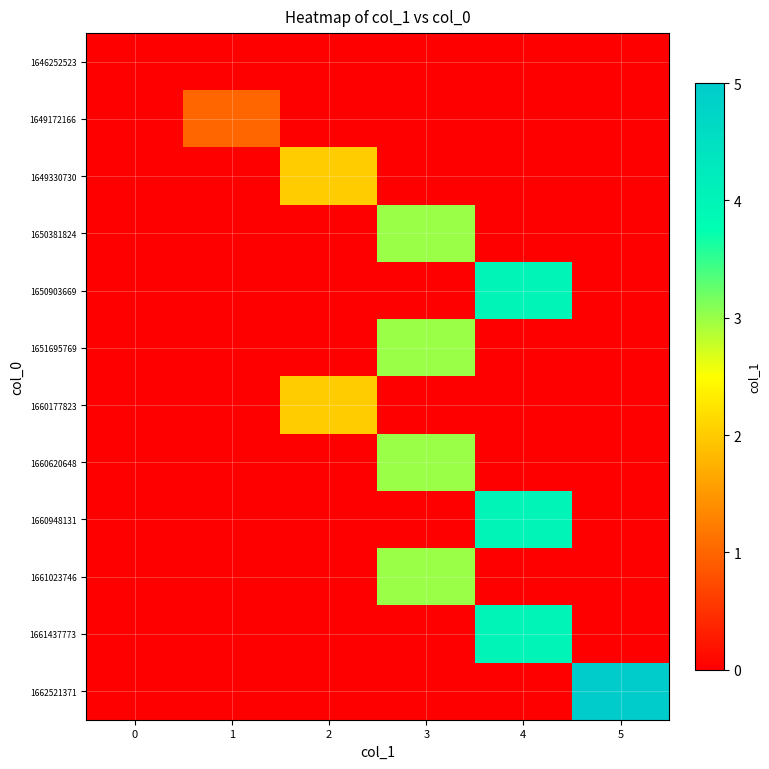

Which series changed the most between 3 and 4?

1650903669